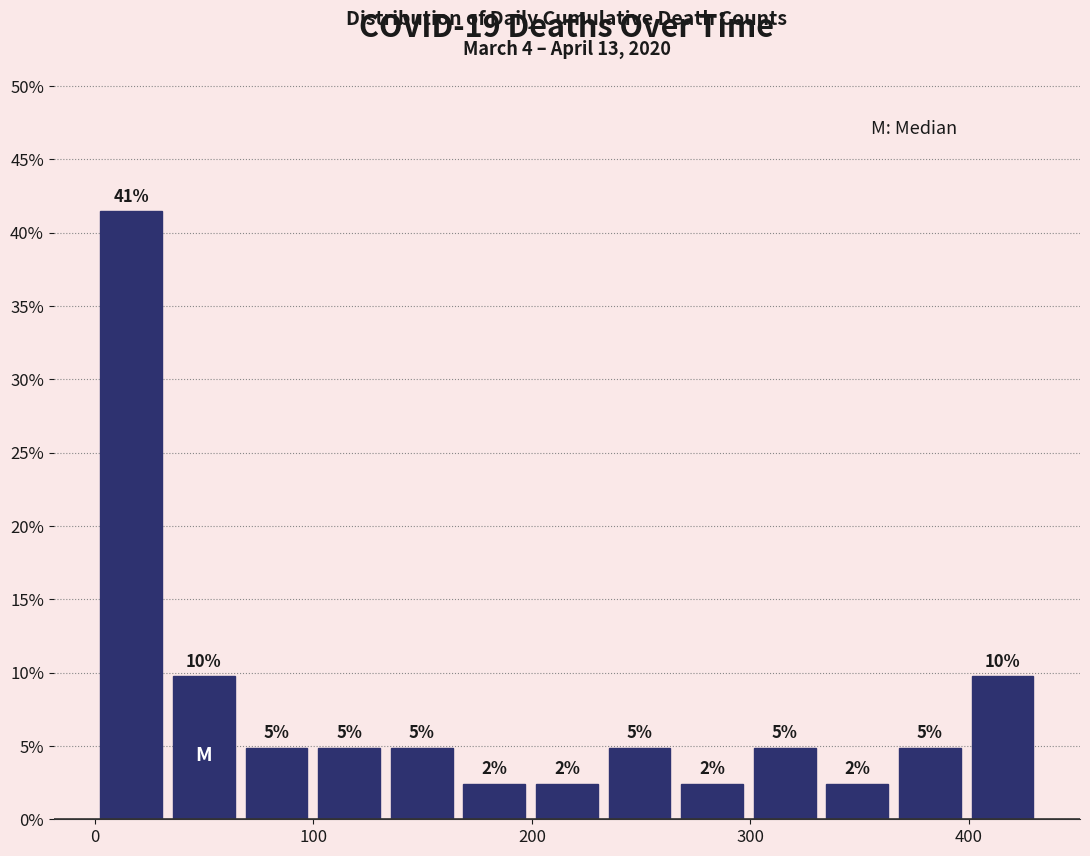

Around what value on the x-axis is the tallest bar? Give the approximate position of its centre, as read against the axis.

20